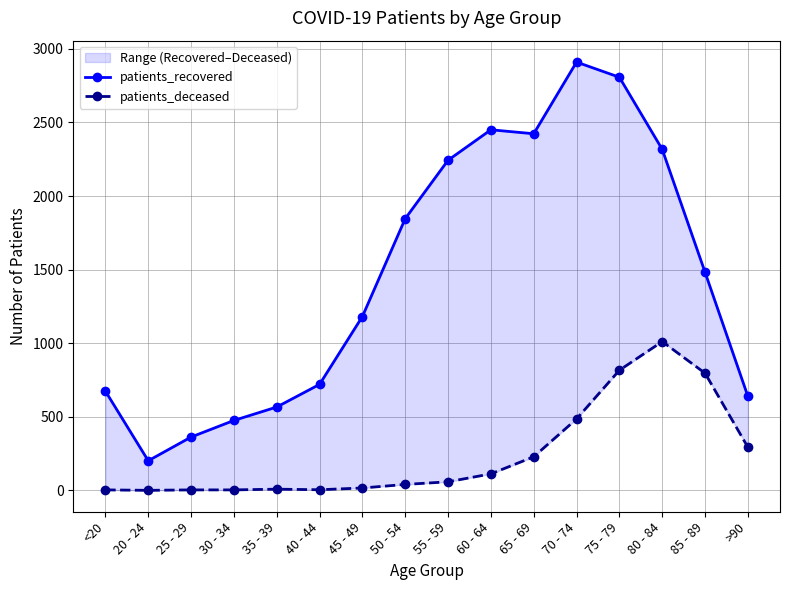

Which has a higher value, 45 - 49 or 80 - 84?

80 - 84